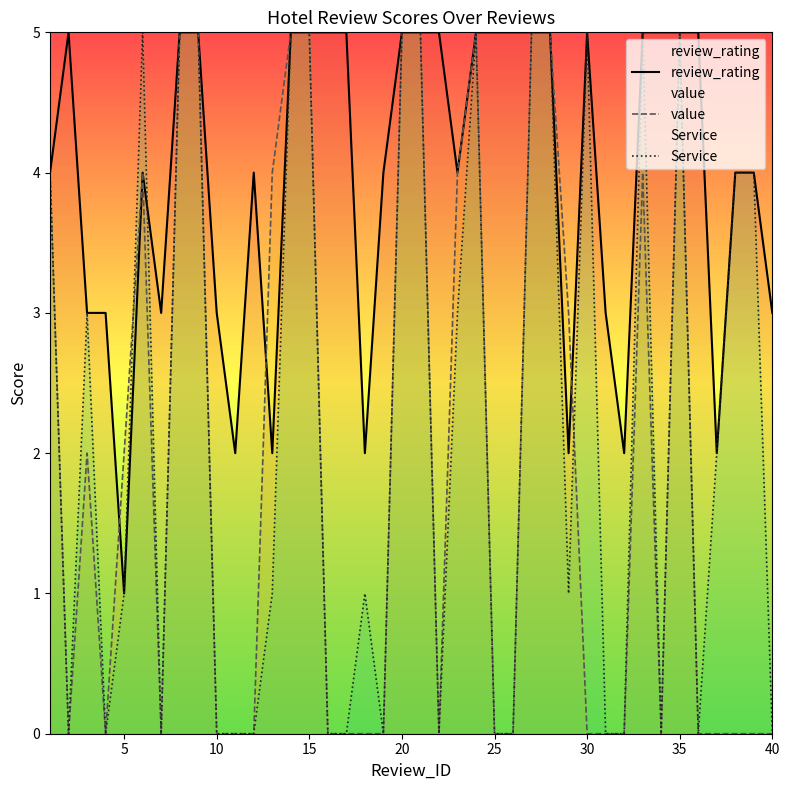

Which series has the largest range (max minus min)?

value